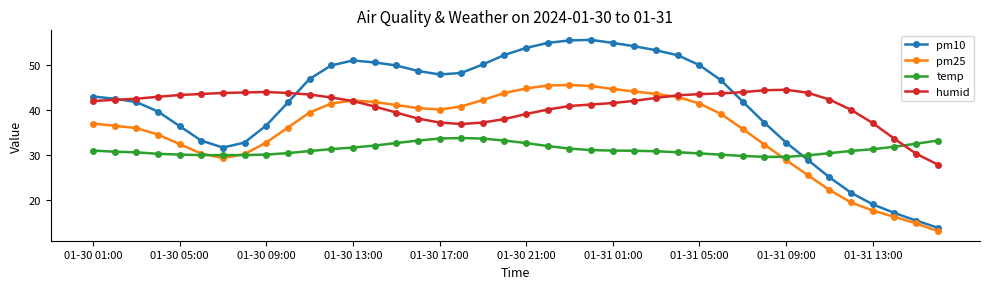

What is the maximum value shown in the chart?

55.6